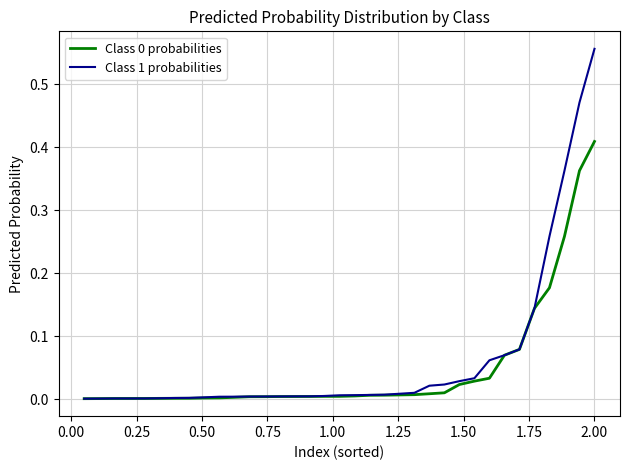

Which series has the largest range (max minus min)?

Class 1 probabilities